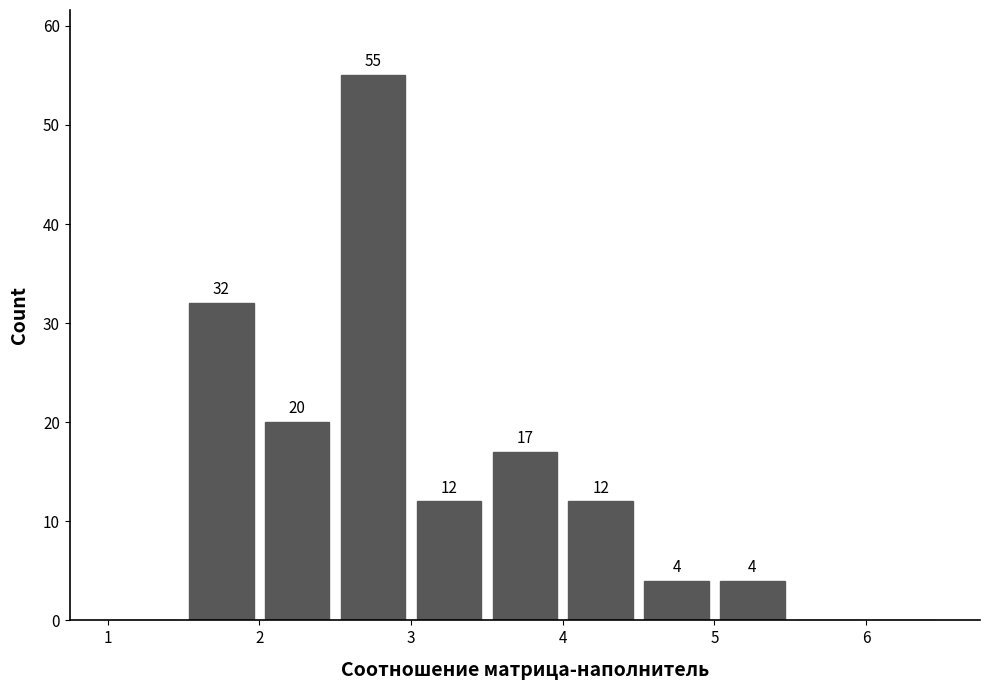

Over which range of the x-axis is the bar tallest?

2.5 to 3.0